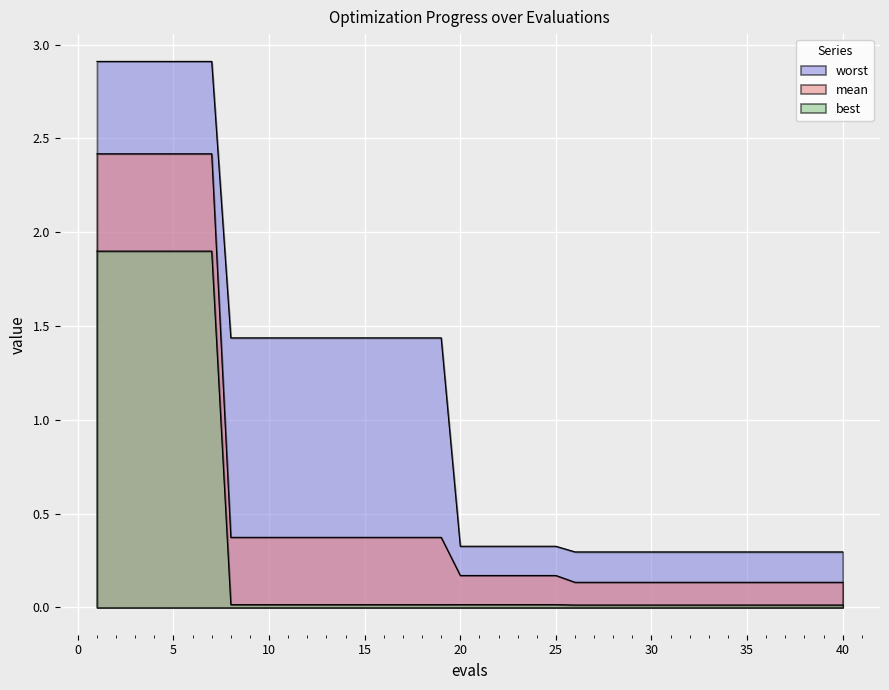

What is the approximate value of mean at 29?

0.1